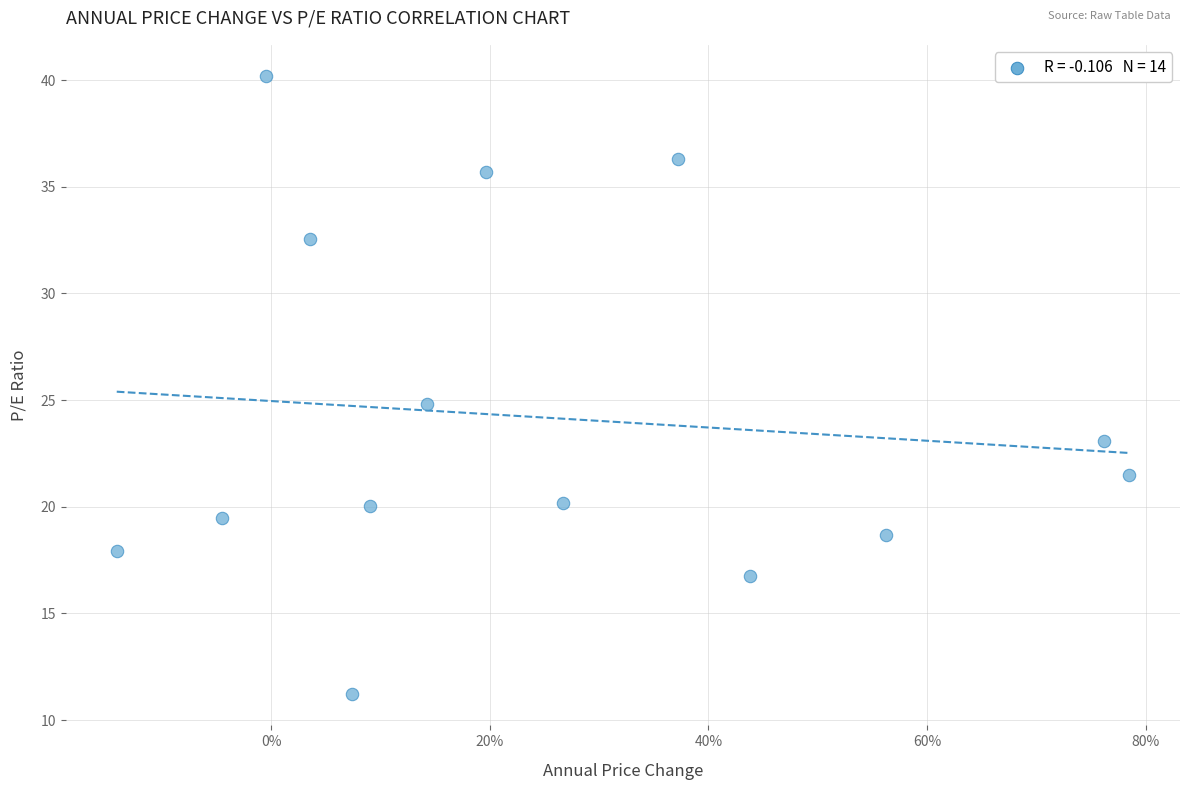

What is the range of Y values (max minus min)?

29.0